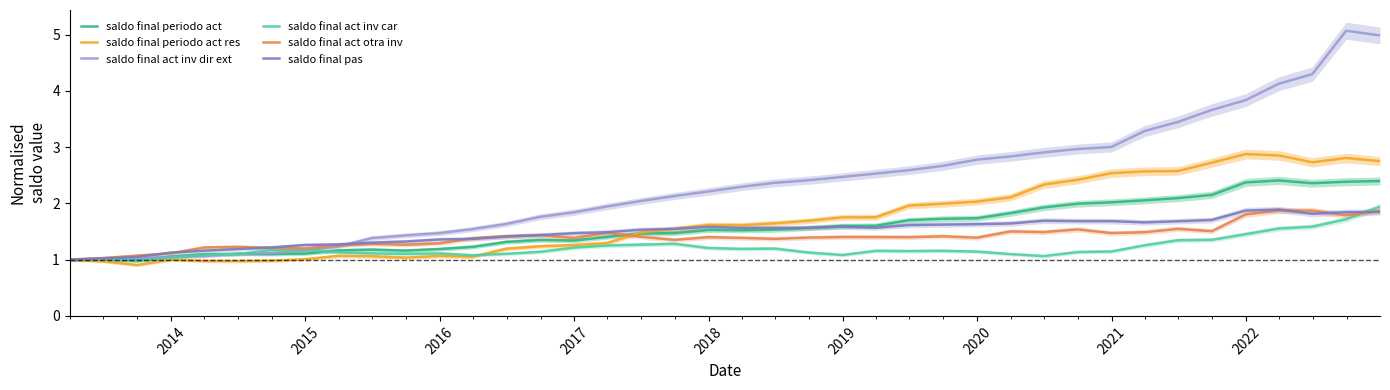

What is the maximum value for saldo final act inv dir ext?

5.1